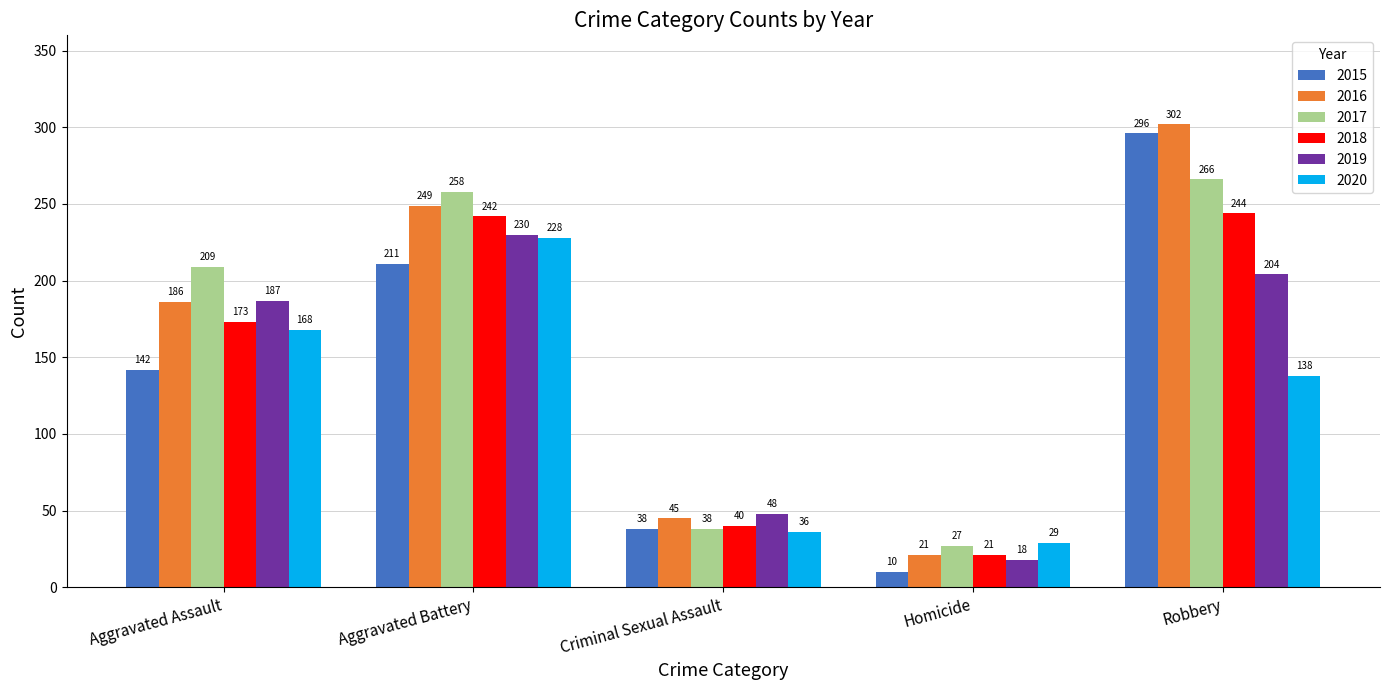

Which series changed the most between Aggravated Assault and Criminal Sexual Assault?

2017